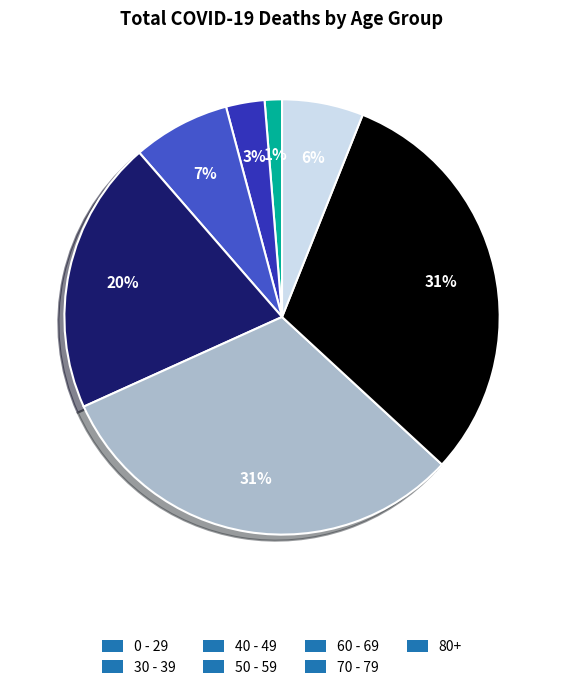

To the nearest percent, what is the combined percentage of 30 - 39 and 50 - 59?

23%